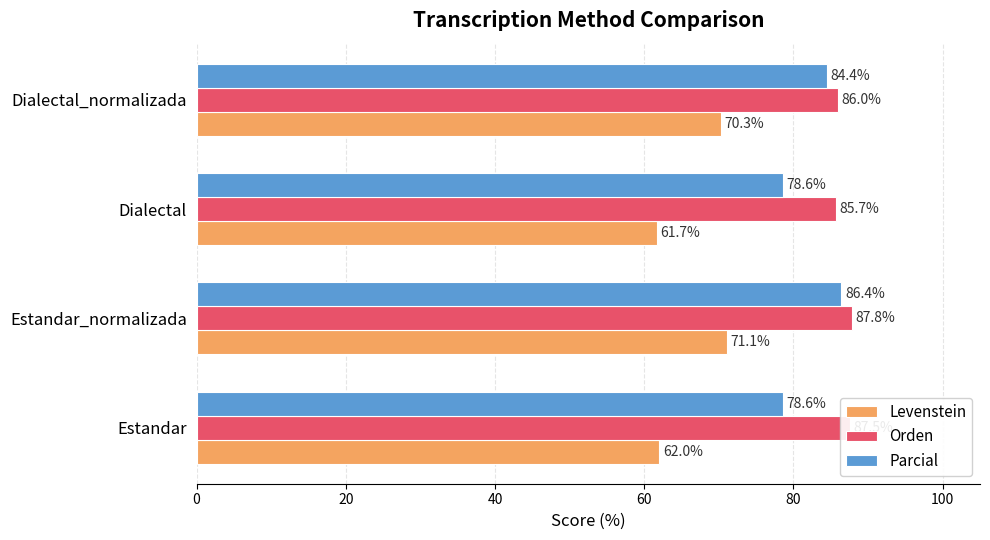

The Orden series shows 150.3 at Estandar_normalizada. True or false?

False